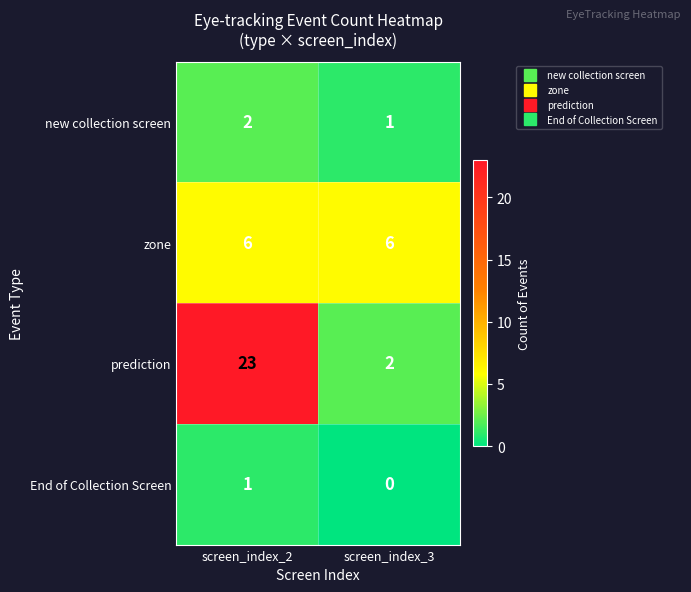

Is it true that prediction equals 2 at screen_index_3?

True